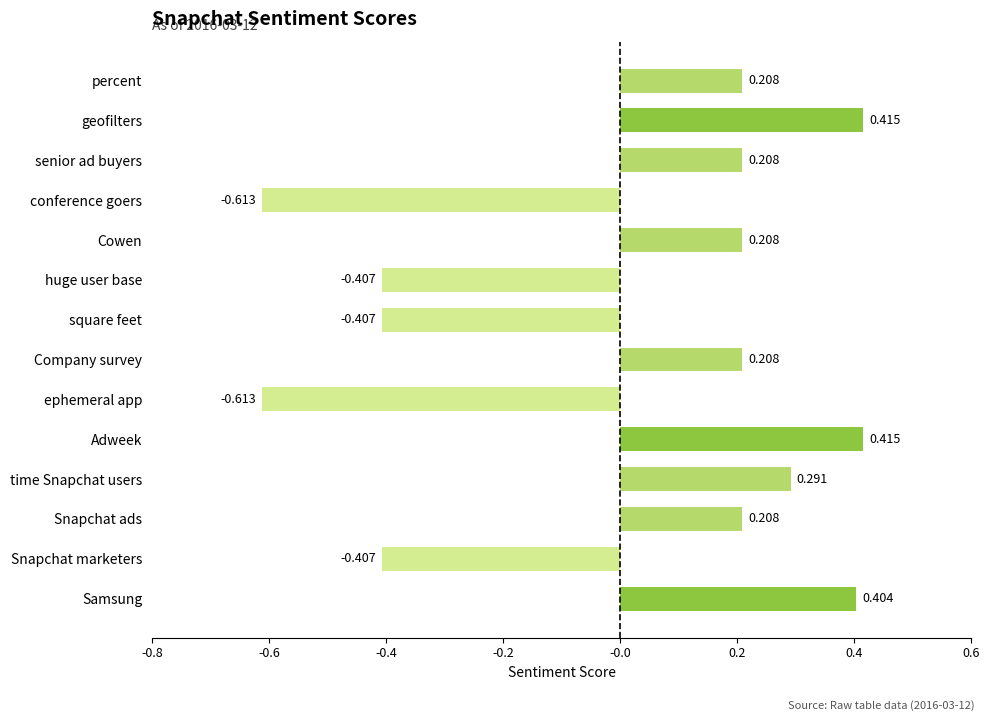

Between time Snapchat users and Snapchat marketers, which is larger?

time Snapchat users